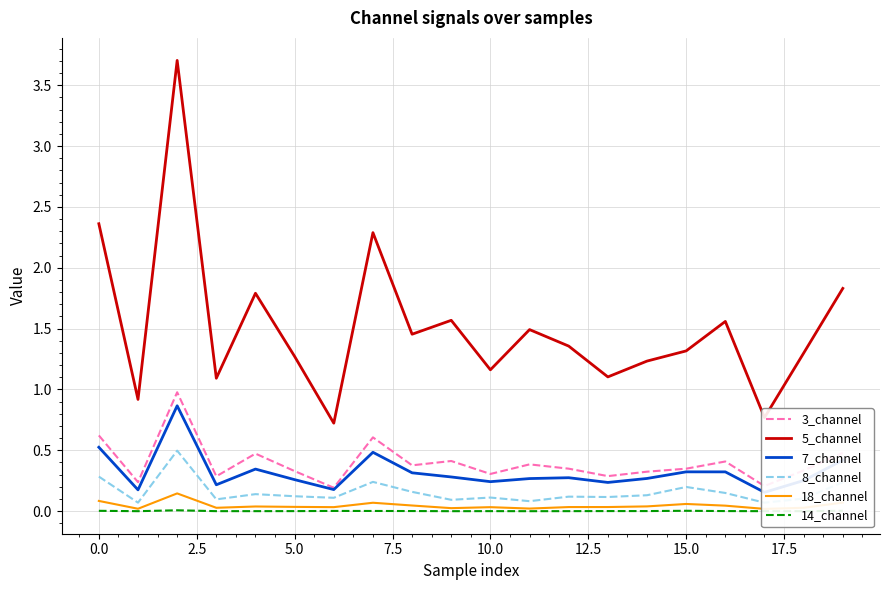

The value of 3_channel at 0.0 is 1.0. True or false?

False